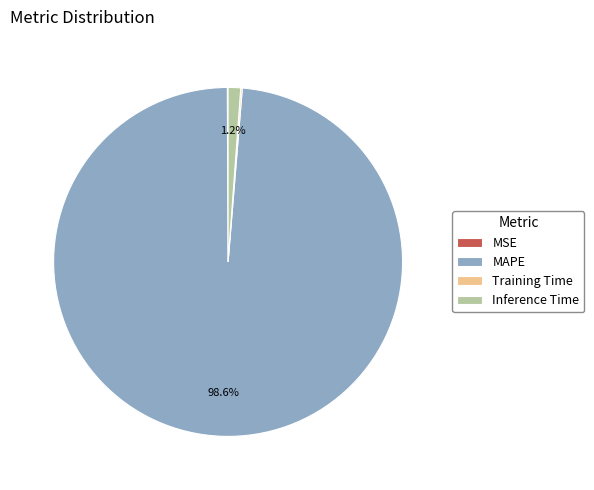

Does MAPE represent more than half of the total?

Yes